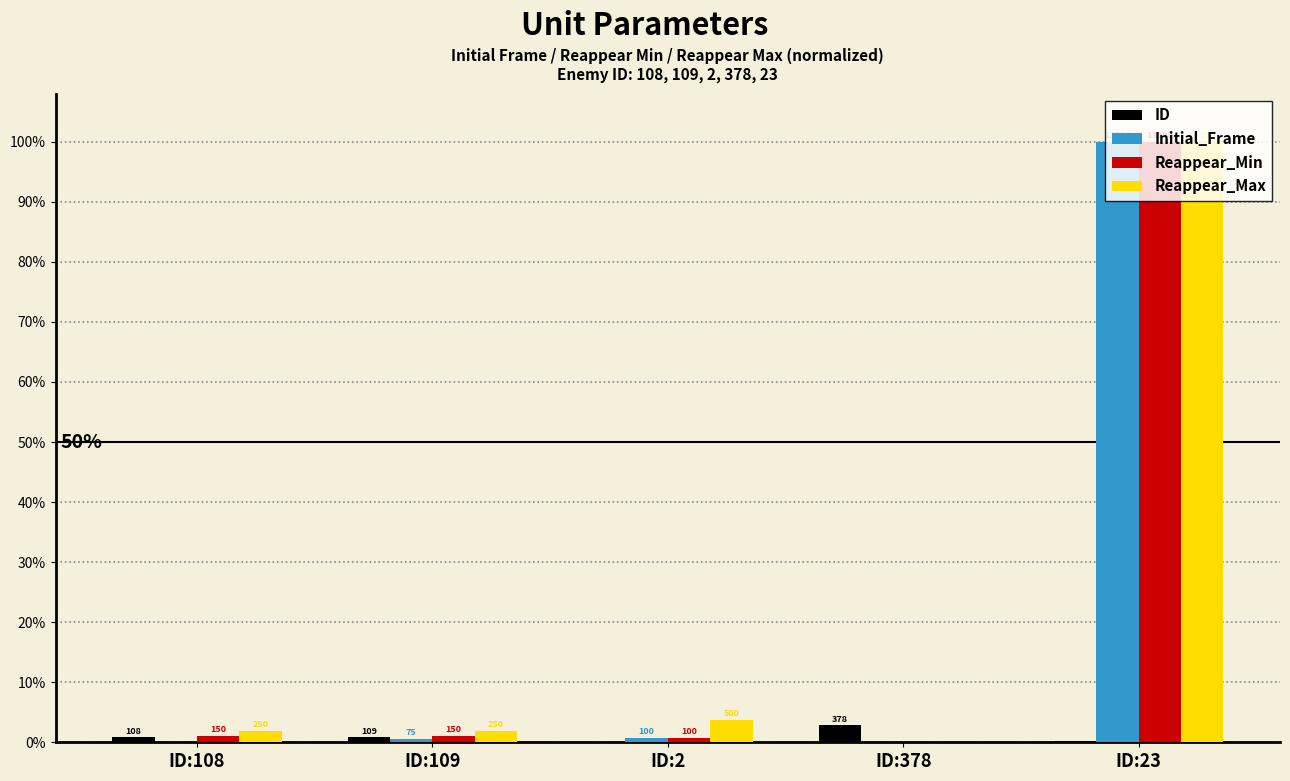

What are all the series names shown in the legend?

ID, Initial_Frame, Reappear_Min, Reappear_Max